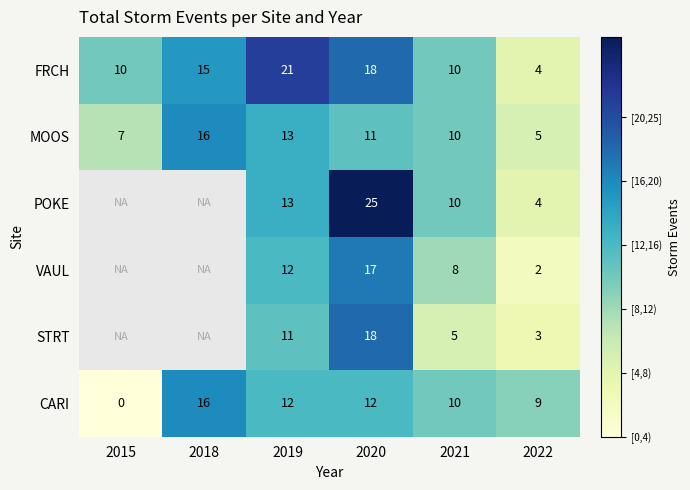

What is the difference between the maximum and minimum values in the CARI series?

16